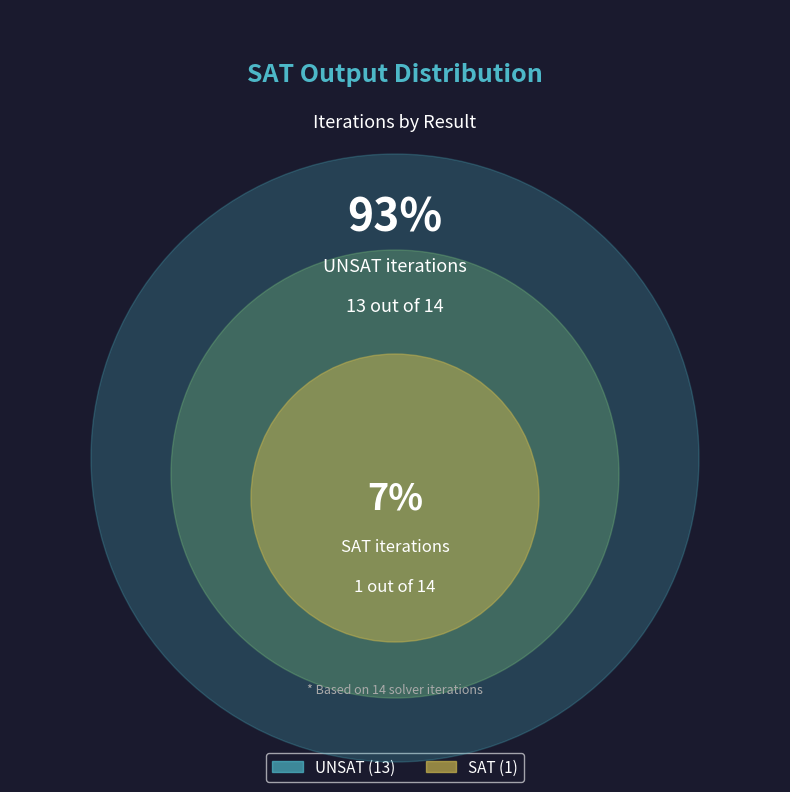

To the nearest percent, what percentage of the pie is SAT?

7%